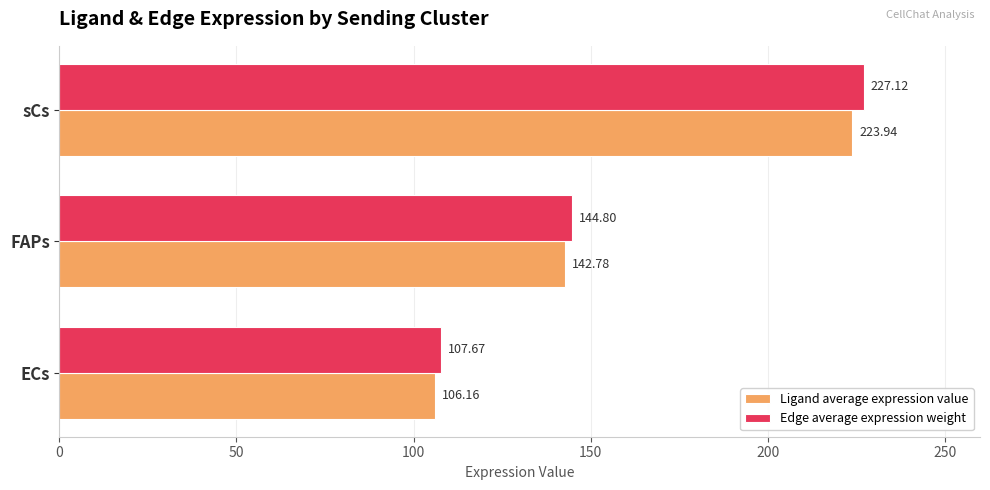

List the series in order of their peak value, lowest first.

Ligand average expression value, Edge average expression weight